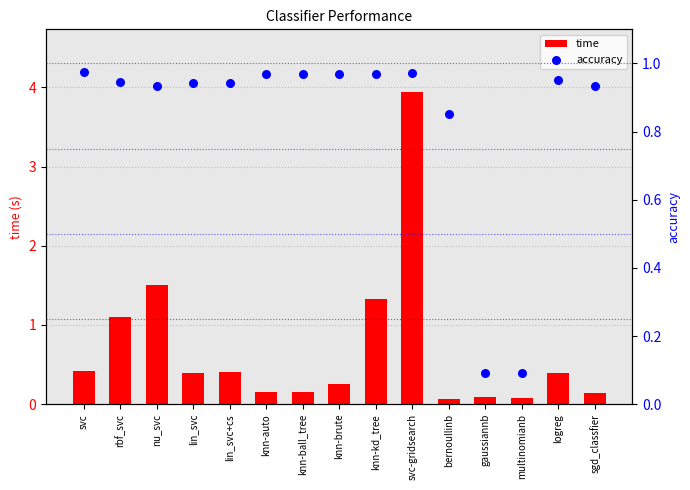

Is the value of time at lin_svc+cs greater than the value of accuracy at nu_svc?

No